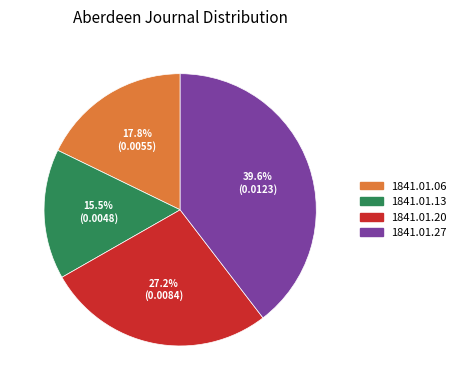

To the nearest percent, what is the average slice percentage?

25%